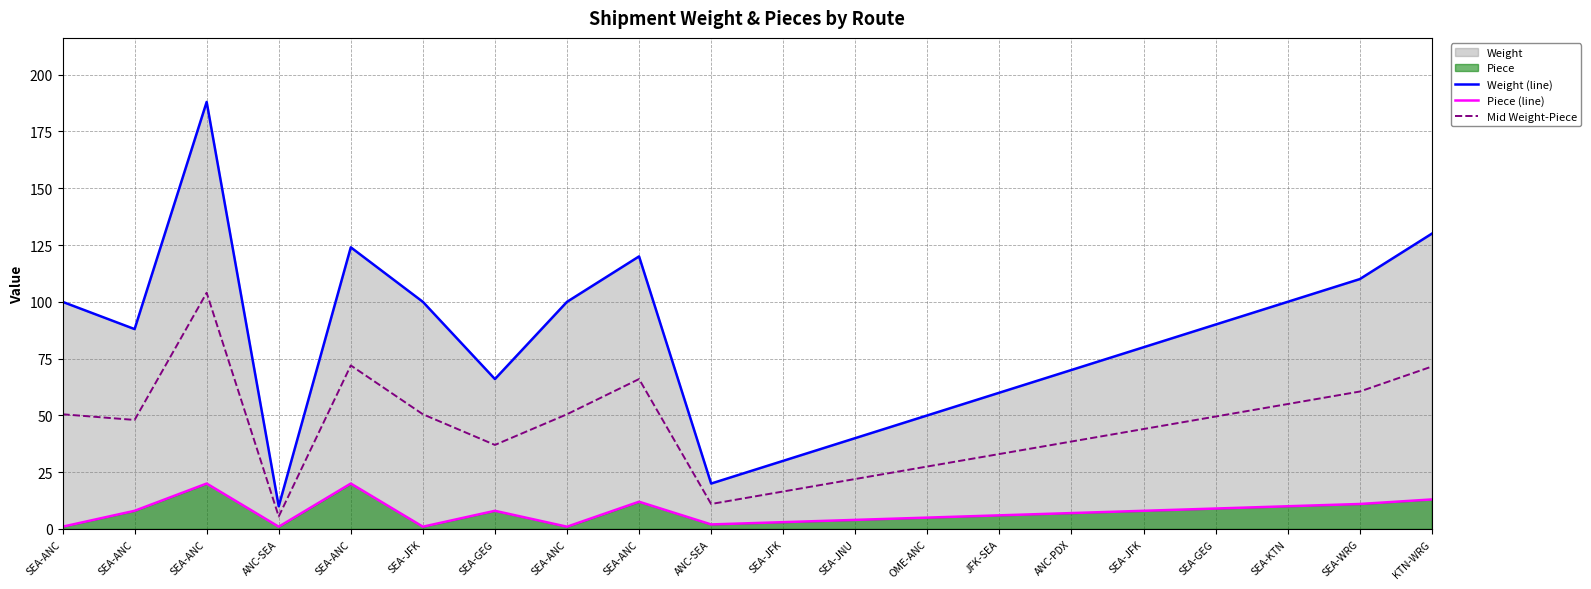

Rank the series at SEA-ANC from highest to lowest value.

Weight (line), Mid Weight-Piece, Piece (line)